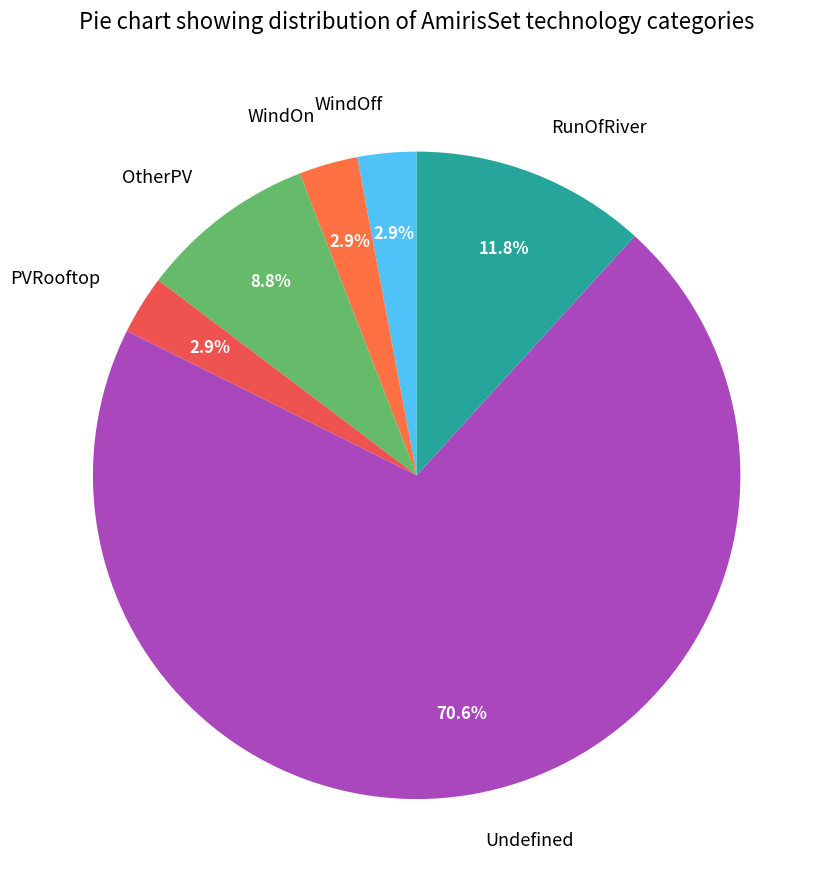

Does any single category account for the majority?

Yes